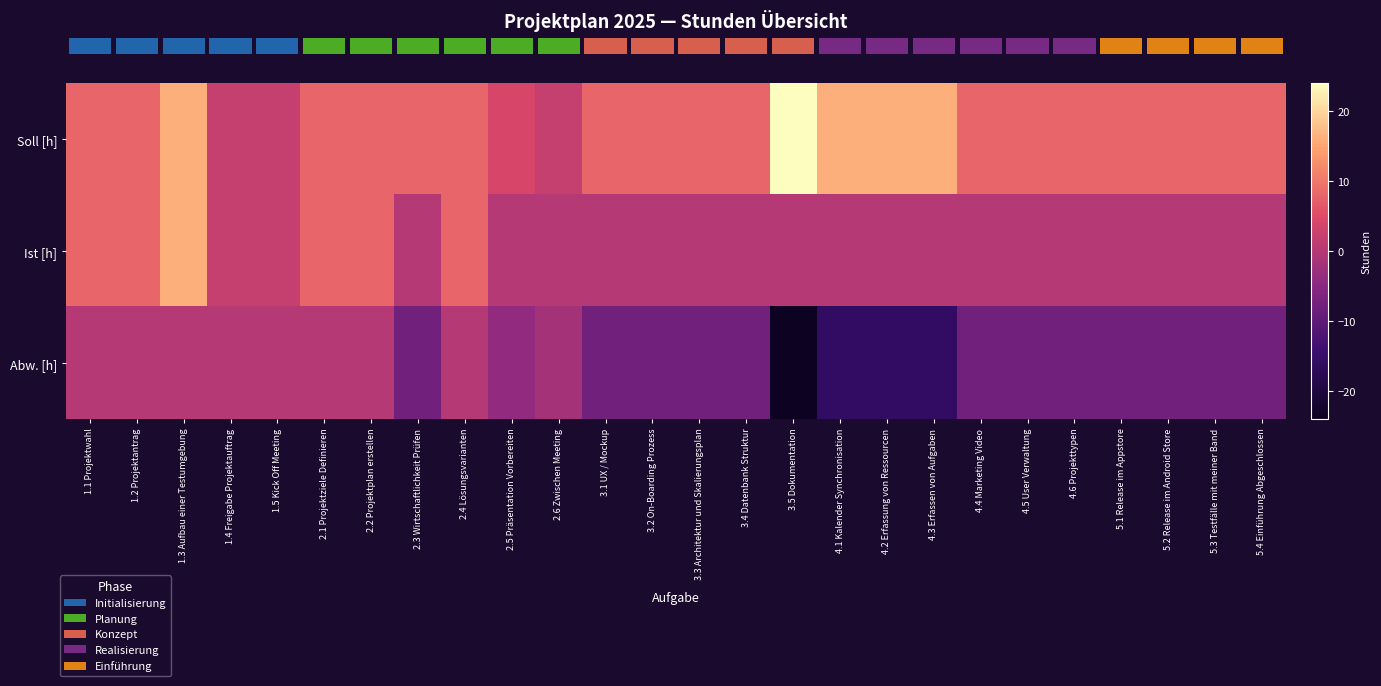

Between 4.5 User Verwaltung and 5.4 Einführung Abgeschlossen, which is larger?

4.5 User Verwaltung